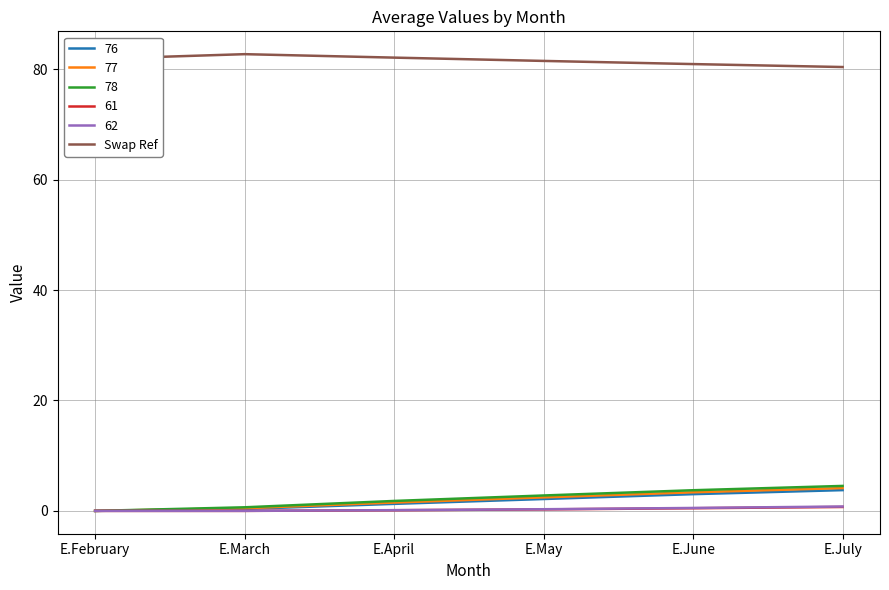

The 62 series shows 0.0 at E.February. True or false?

True